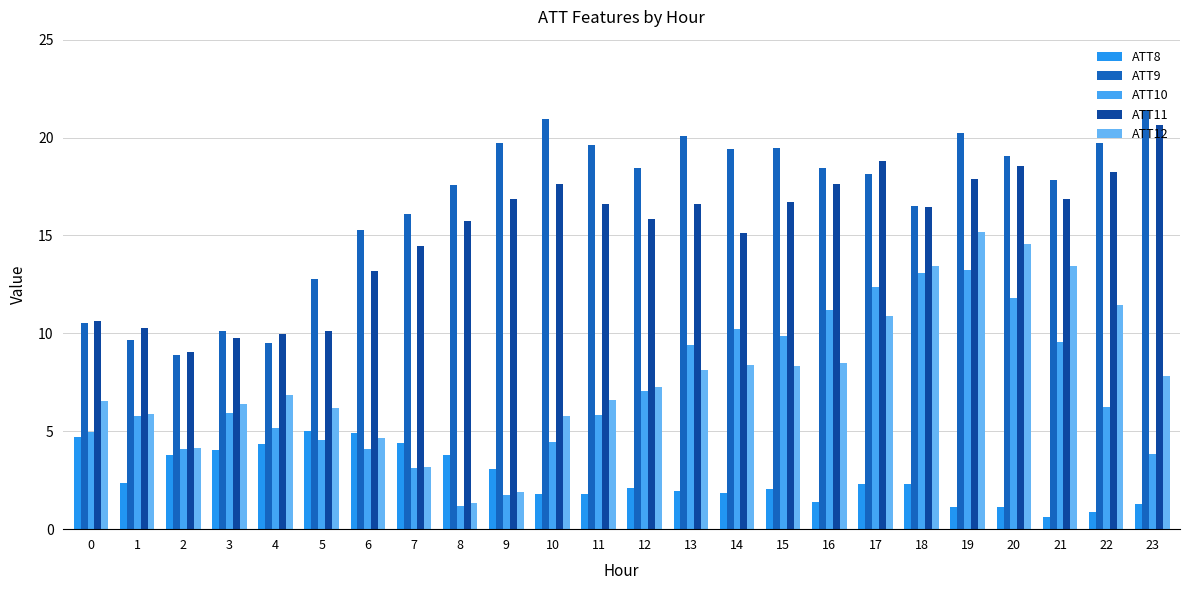

Rank the categories by ATT9 value from lowest to highest.

2, 4, 1, 3, 0, 5, 6, 7, 18, 8, 21, 17, 12, 16, 20, 14, 15, 11, 9, 22, 13, 19, 10, 23